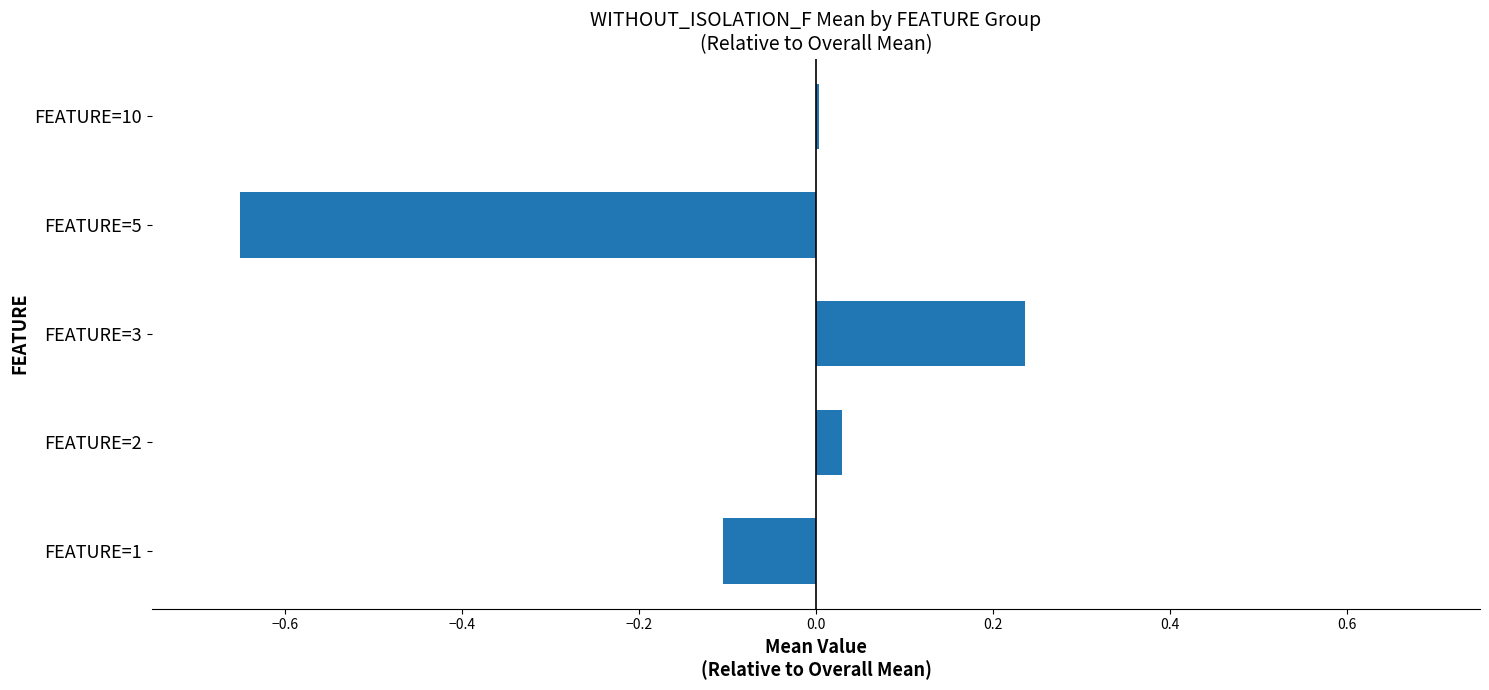

Which has a higher value, FEATURE=3 or FEATURE=5?

FEATURE=3